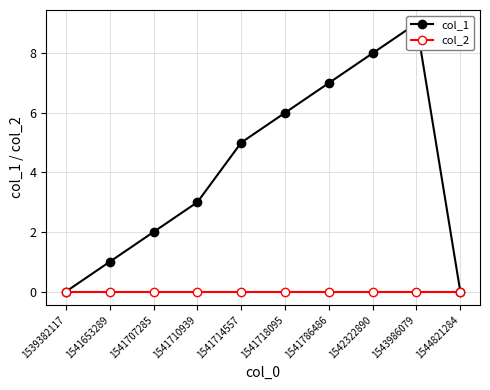

Is it true that col_1 equals 6 at 1541718095?

True